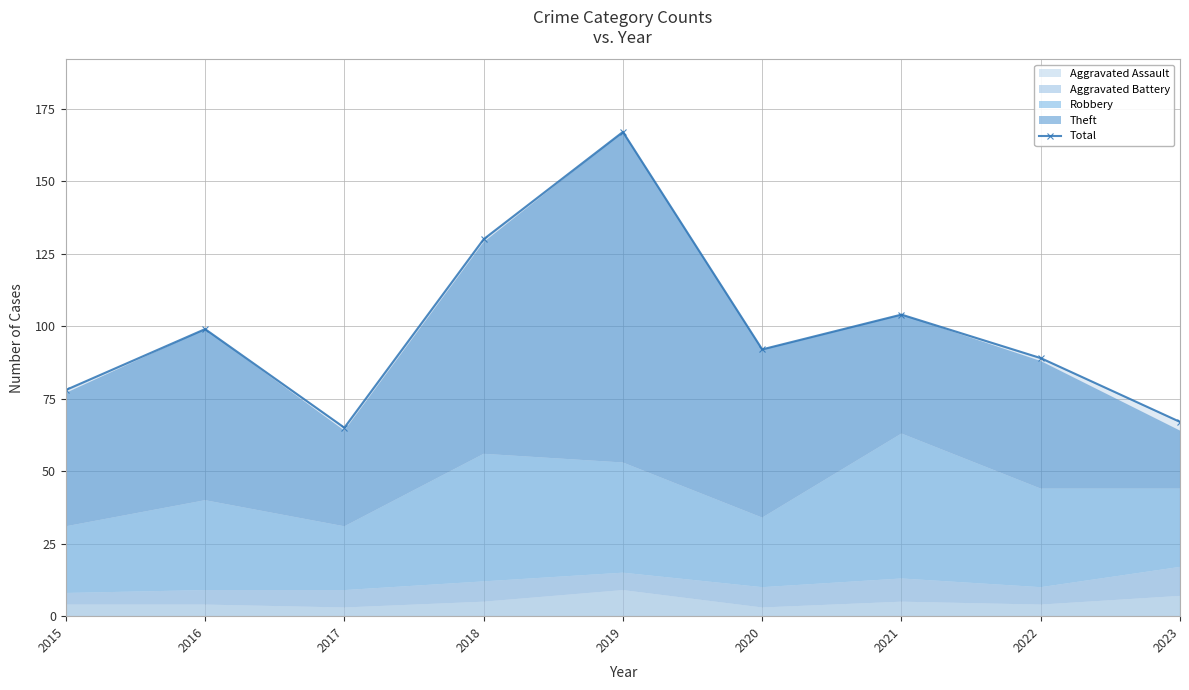

Reading left to right, extract all data points from this chart.

78	99	65	130	167	92	104	89	67